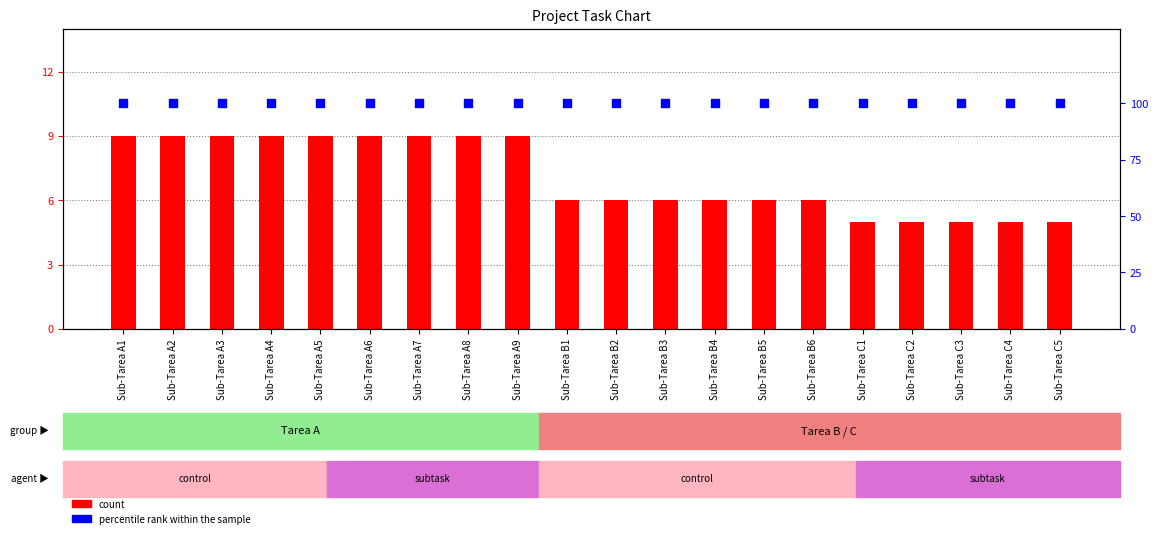

At how many categories does at least one series exceed 86?

20